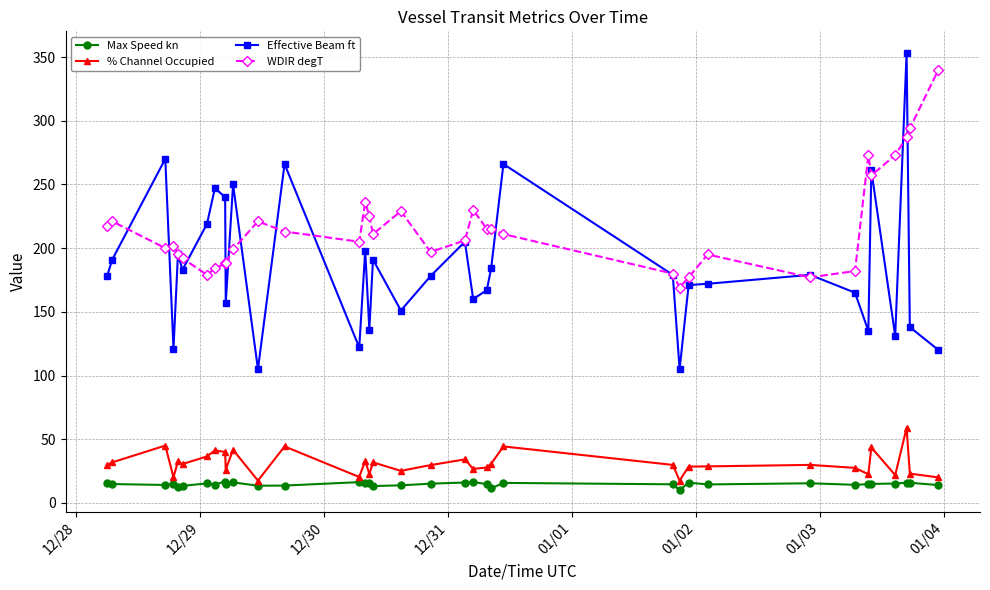

True or false: Max Speed kn and WDIR degT intersect in this chart.

False